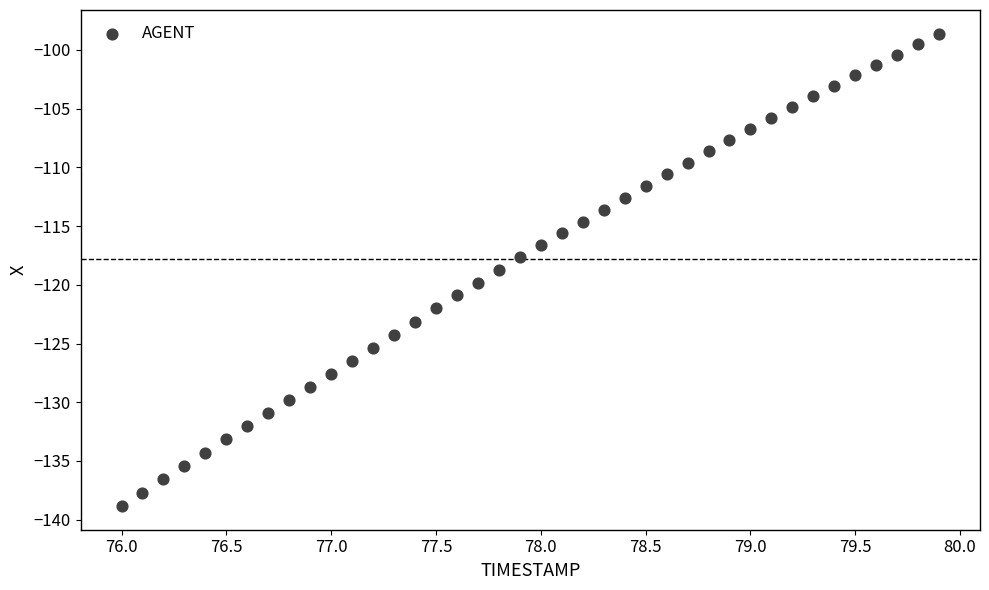

What is the range of X values (max minus min)?

3.9